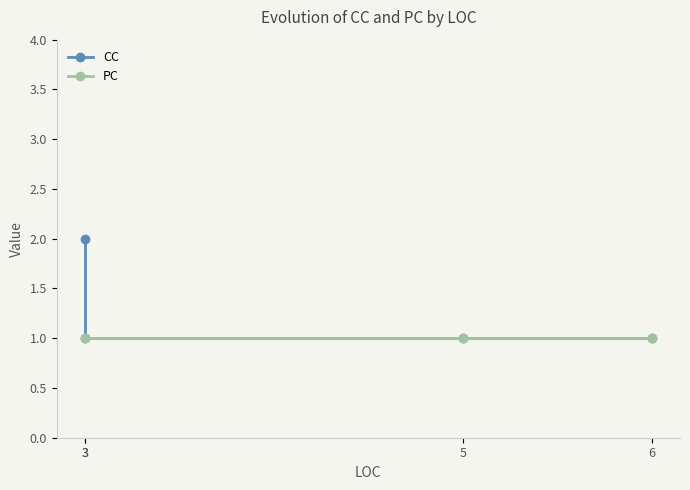

Is it true that CC equals 1 at 3?

True